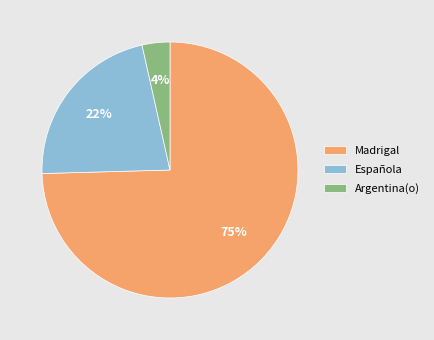

Does Madrigal represent more than half of the total?

Yes